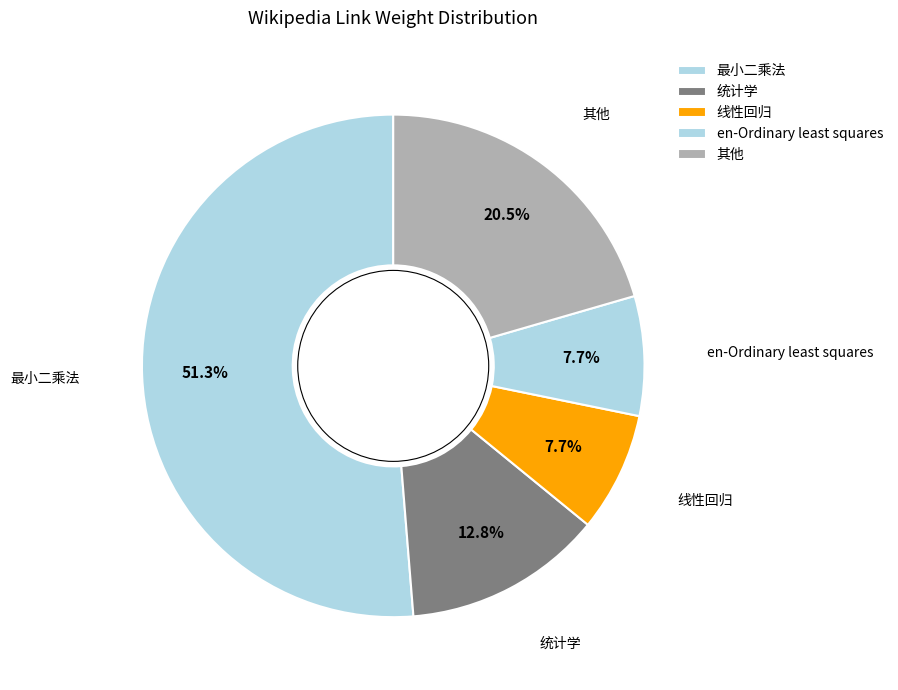

Does 最小二乘法 account for over 50% of the chart?

Yes